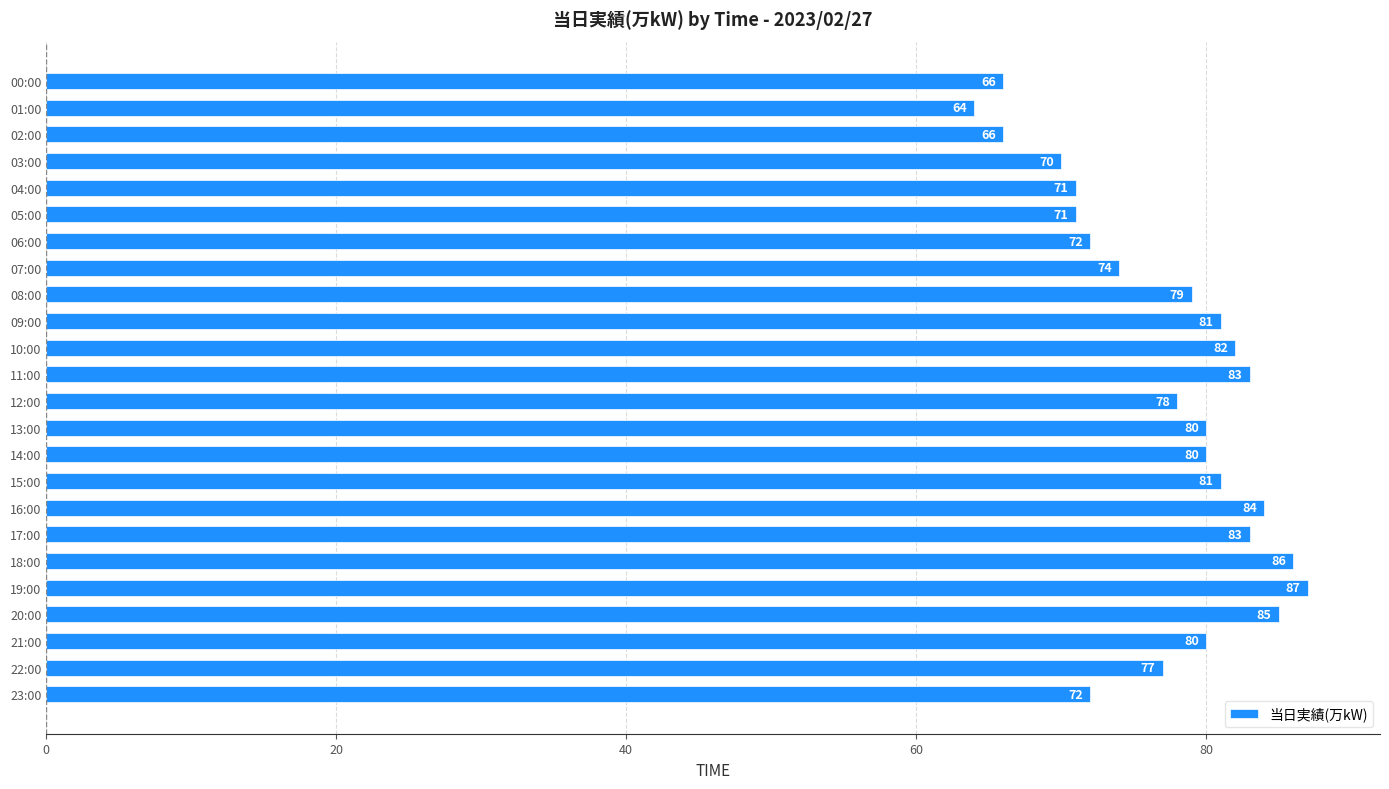

Count the number of categories in the chart.

24